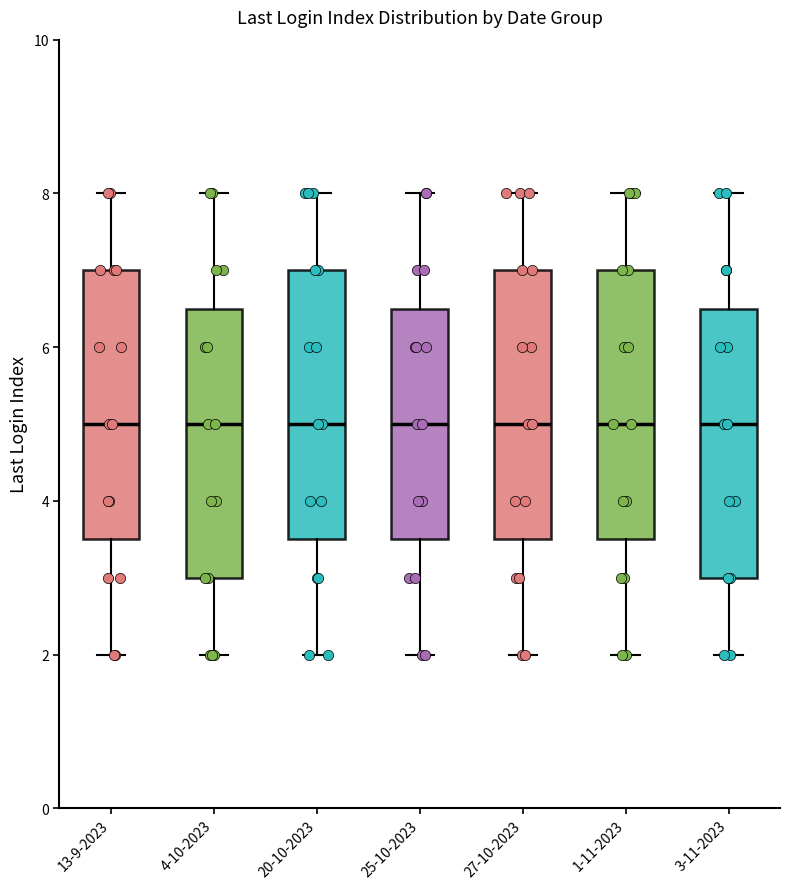

Where is the lower edge of the box for 1-11-2023 on the y-axis? The values are not printed on the chart, so give them approximately, as read against the axis.

3.6